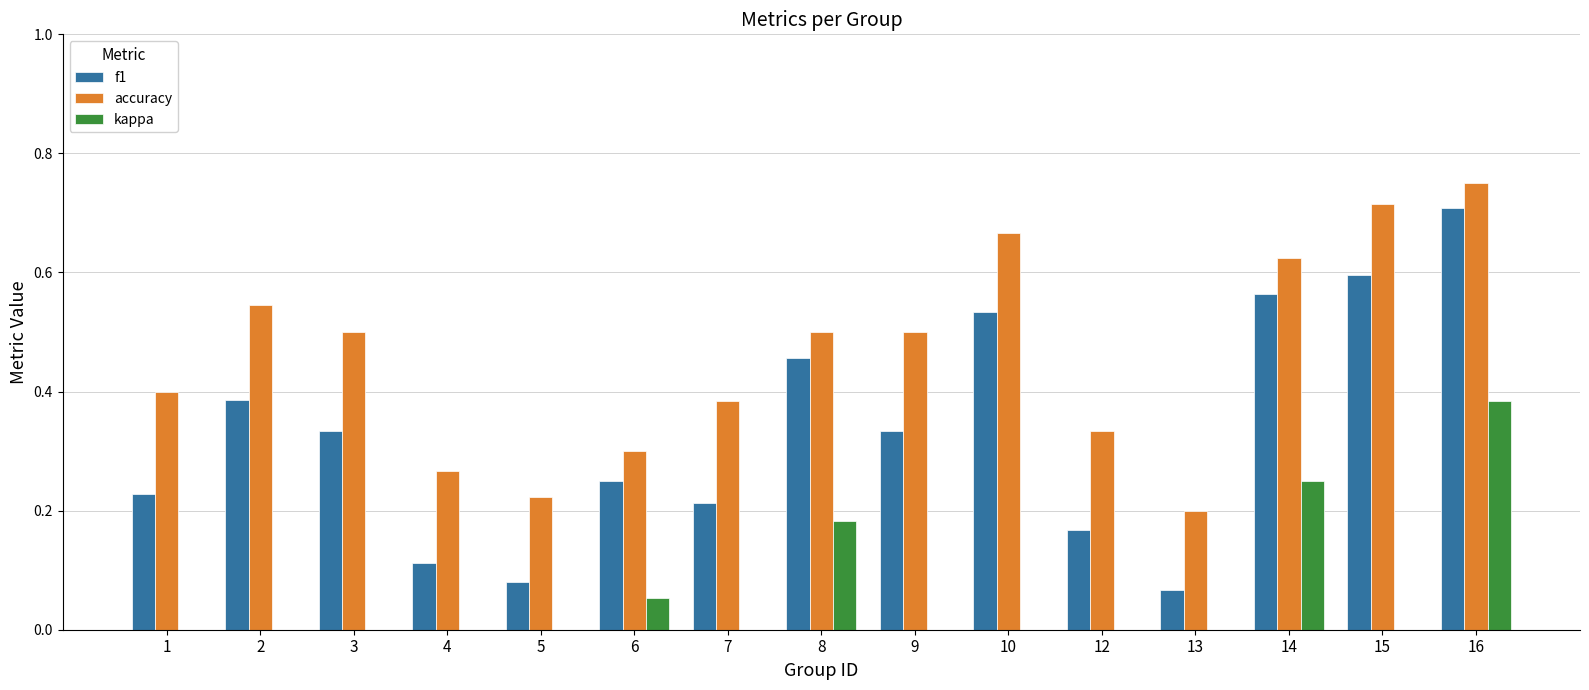

Between 3 and 16, which series saw the biggest shift?

kappa